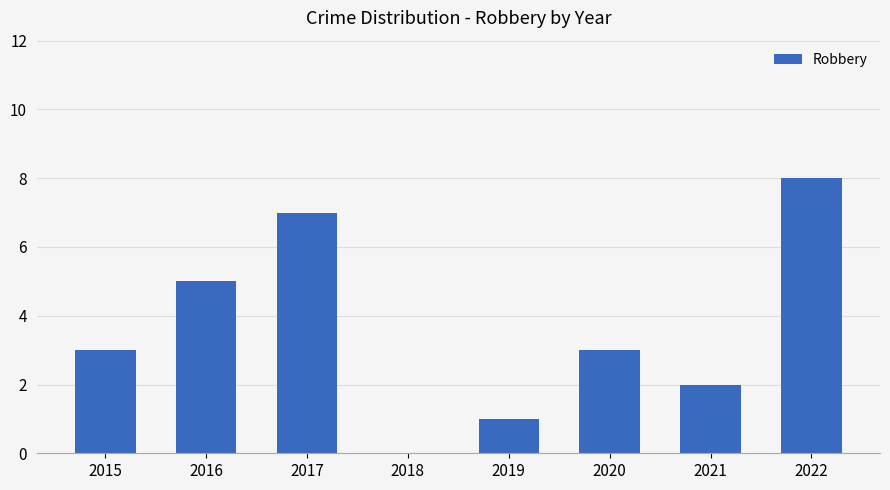

Reading right to left, extract all data points from this chart.

8	2	3	1	0	7	5	3